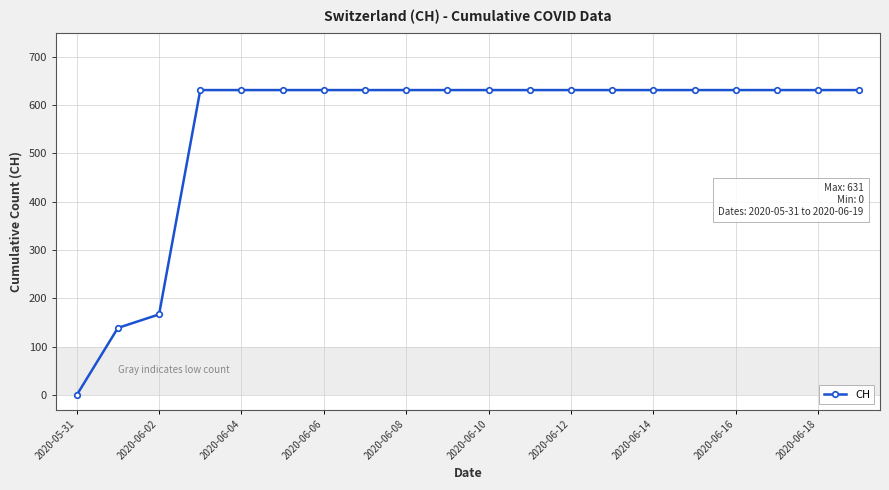

Count the number of data series in this chart.

1